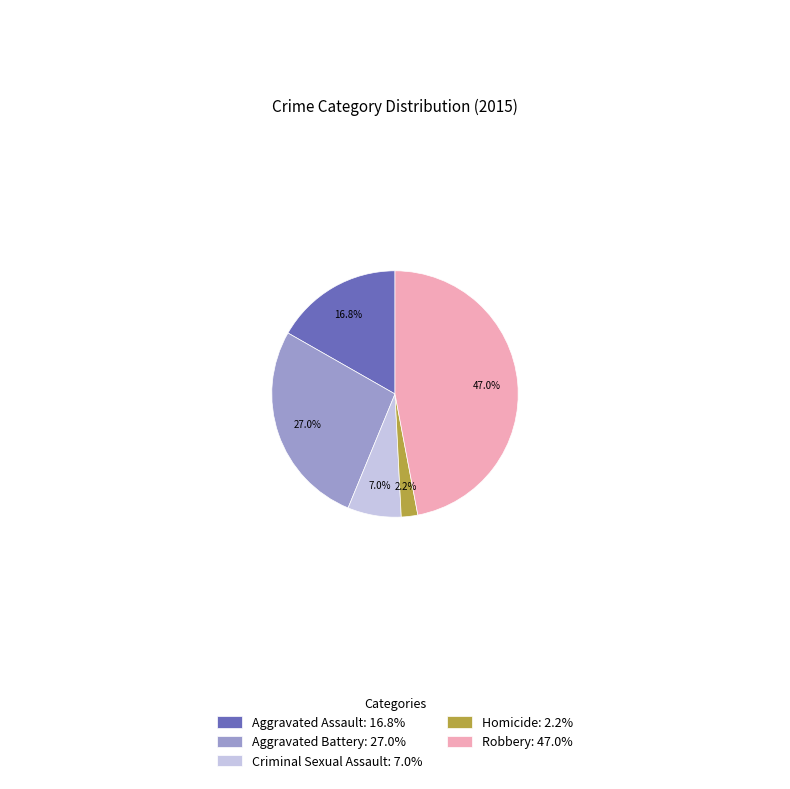

Rank the categories by value from lowest to highest.

Homicide, Criminal Sexual Assault, Aggravated Assault, Aggravated Battery, Robbery